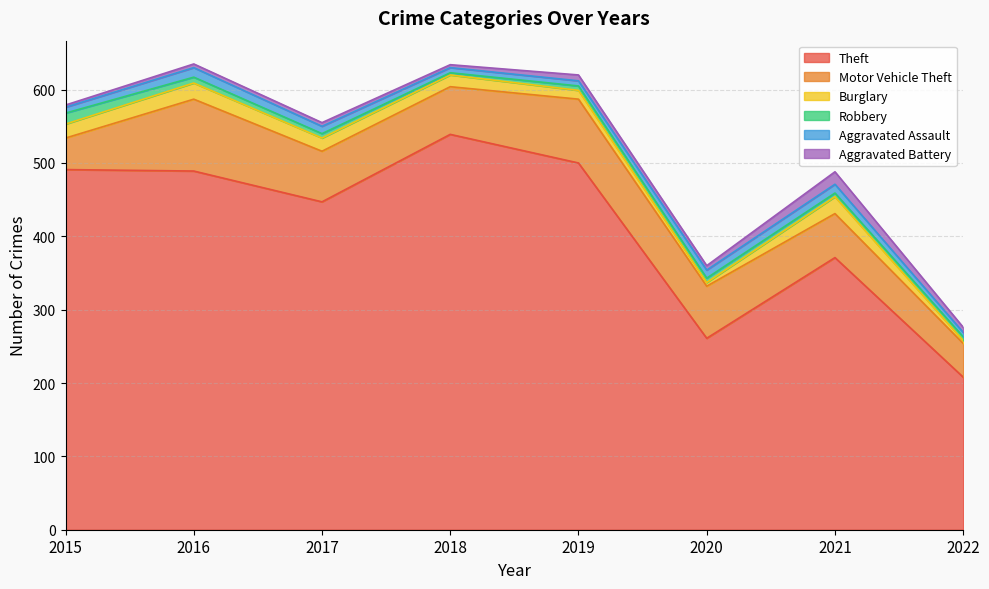

How many data points in Robbery are above 6?

2